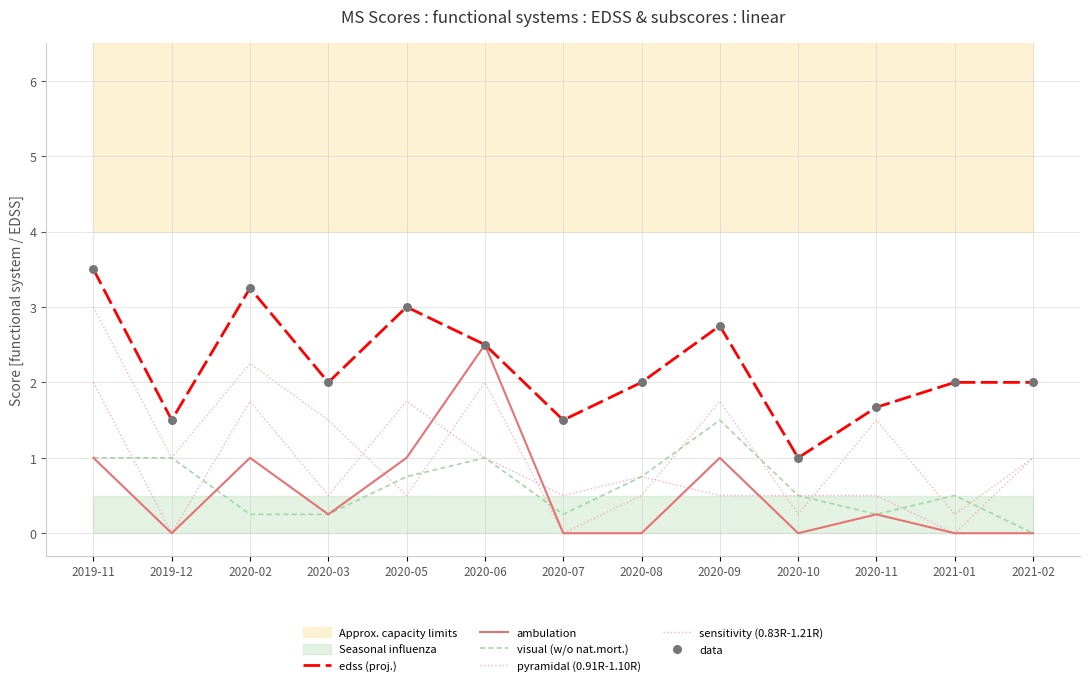

Which series has the largest total across all categories?

edss (proj.)